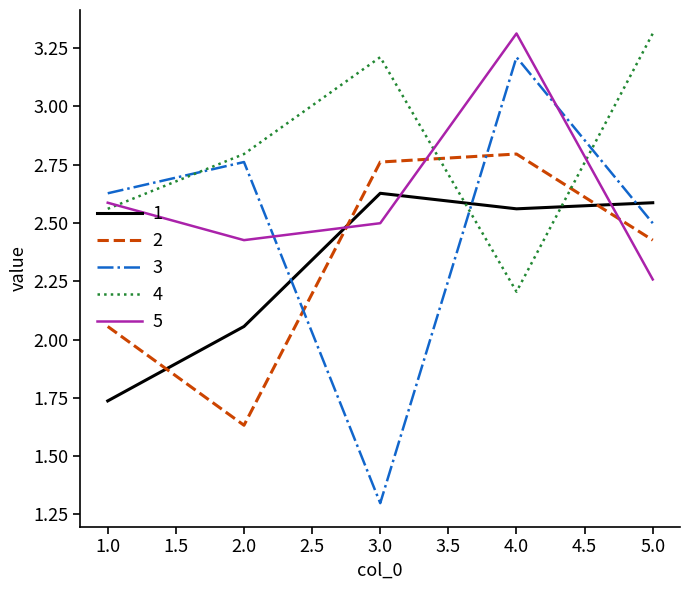

The 4 series shows 3.2 at 3.0. True or false?

True